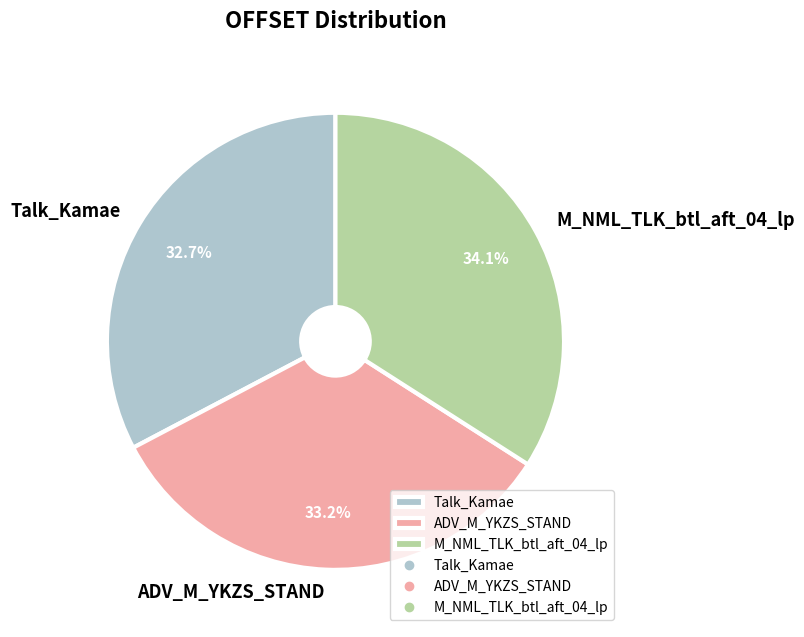

Is M_NML_TLK_btl_aft_04_lp the majority of the pie?

No